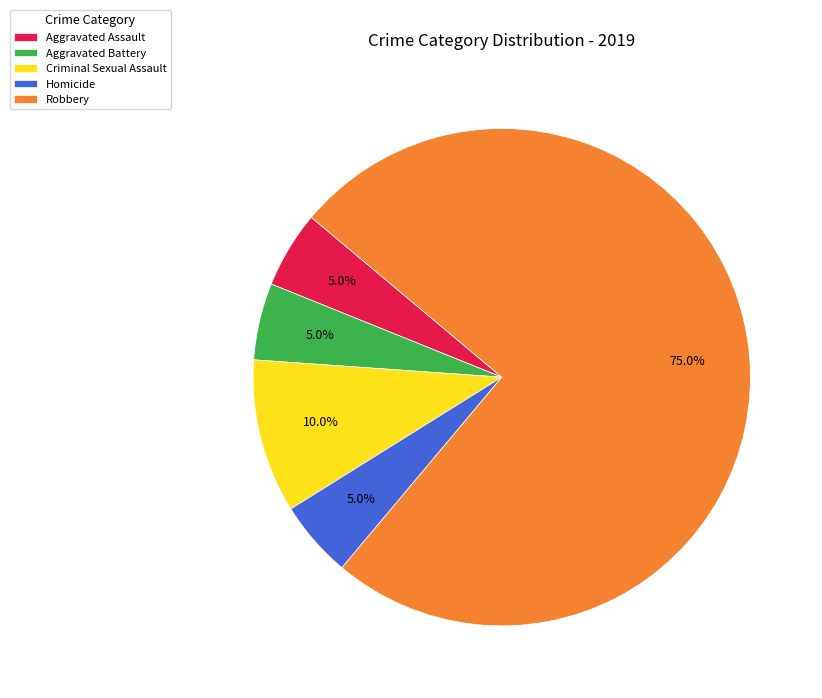

To the nearest percent, what is the average slice percentage?

20%